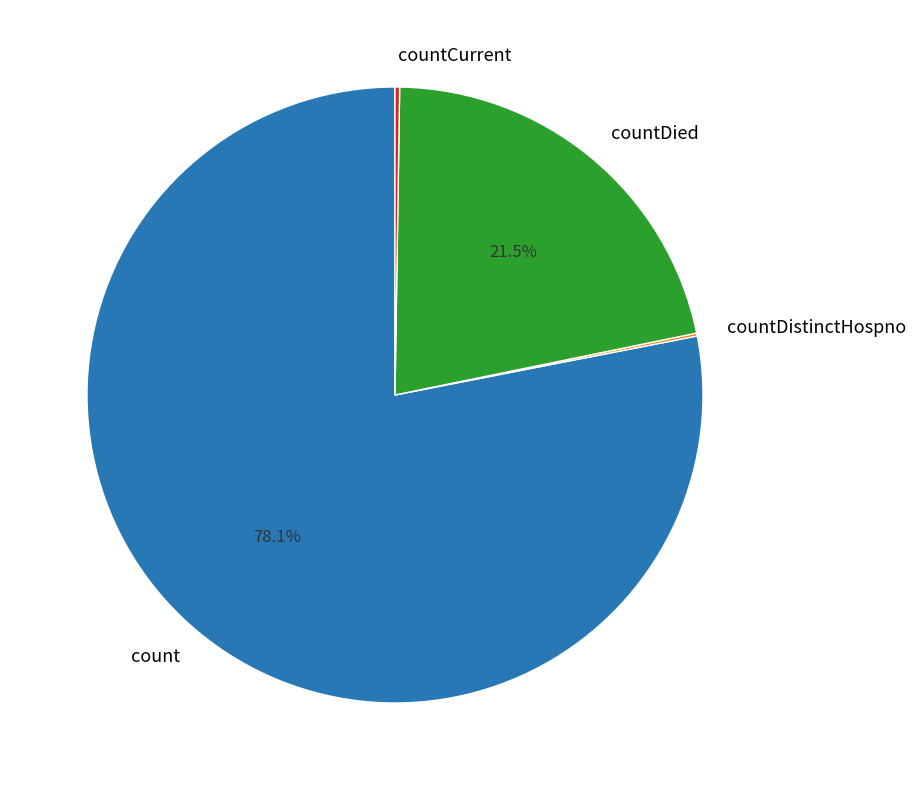

What portion of the pie excludes countDied?

78.5%